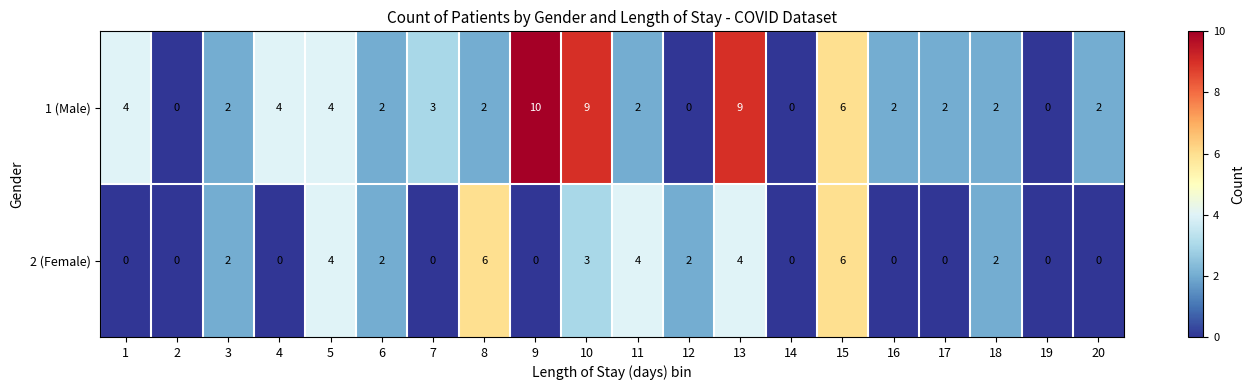

Is it true that 2 (Female) equals 8 at 15?

False